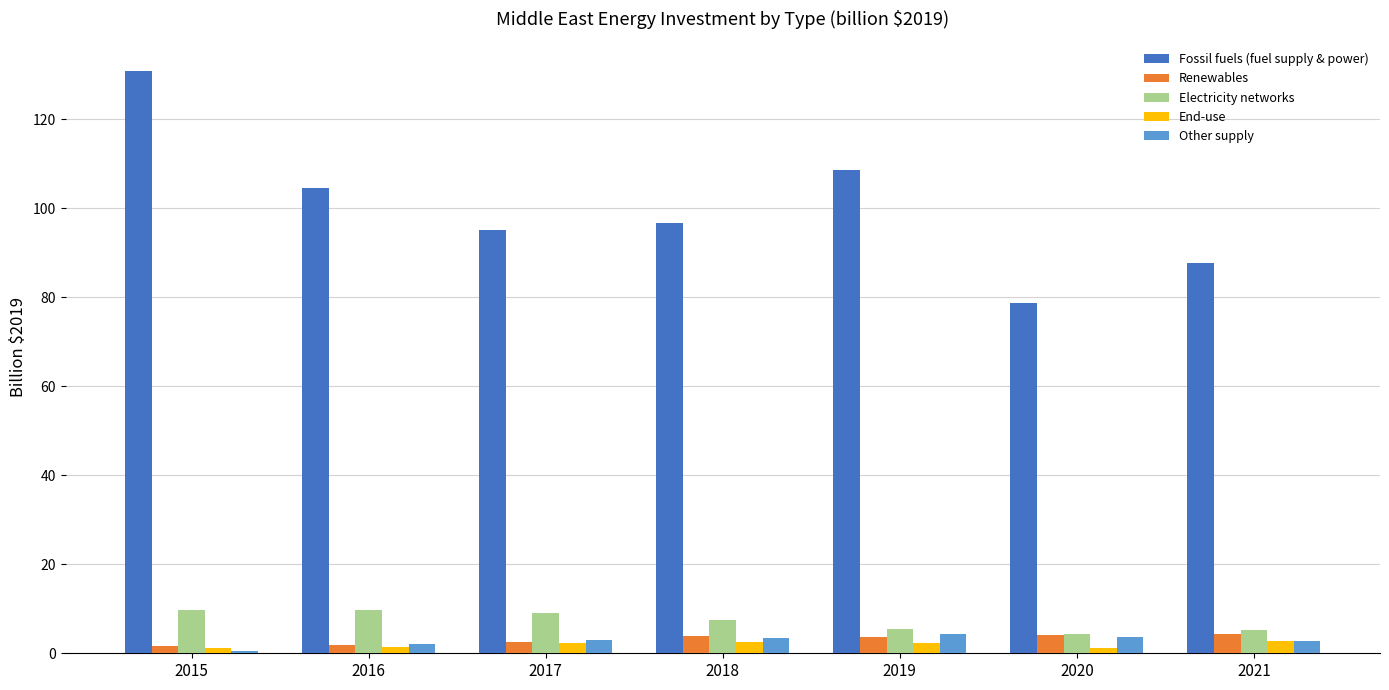

What are all the series names shown in the legend?

Fossil fuels (fuel supply & power), Renewables, Electricity networks, End-use, Other supply